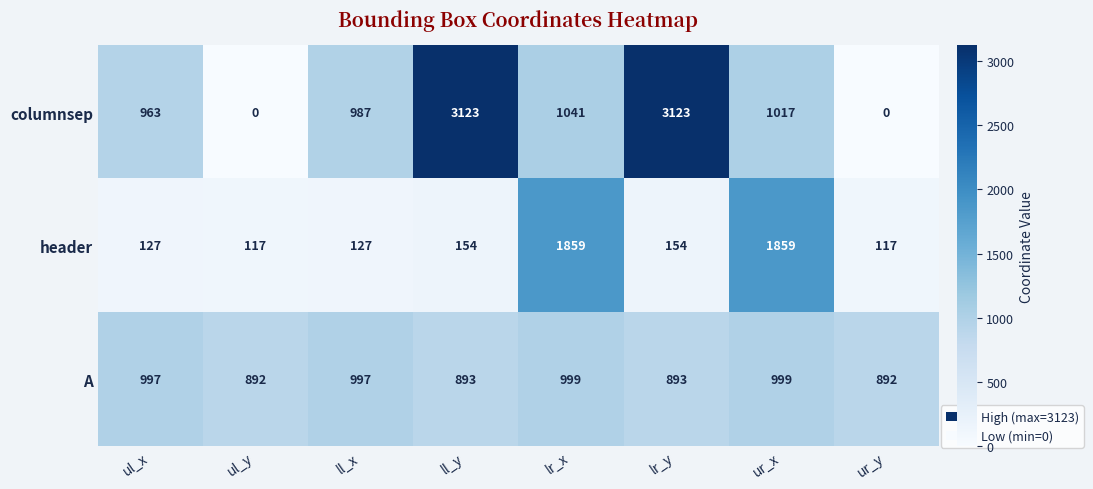

Where is columnsep nearest to the value 1561?

lr_x